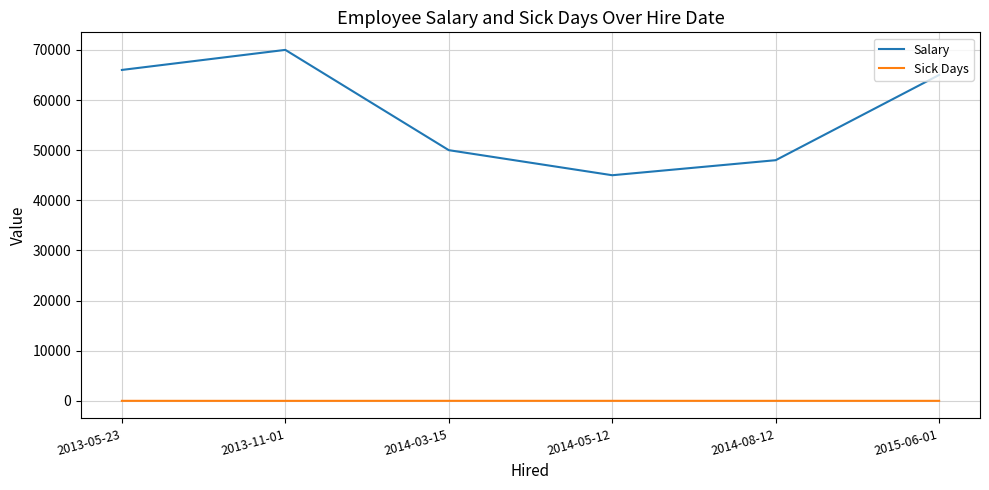

Read the Sick Days value at 2014-03-15.

10